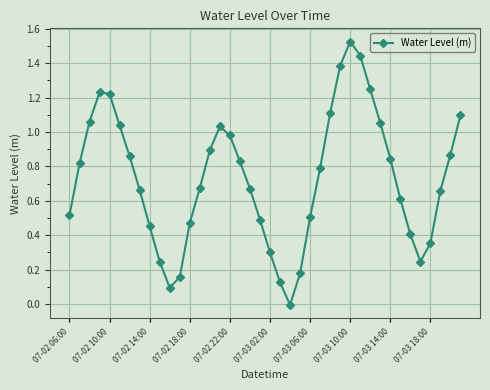

What is the difference between the second highest and second lowest values?

1.3